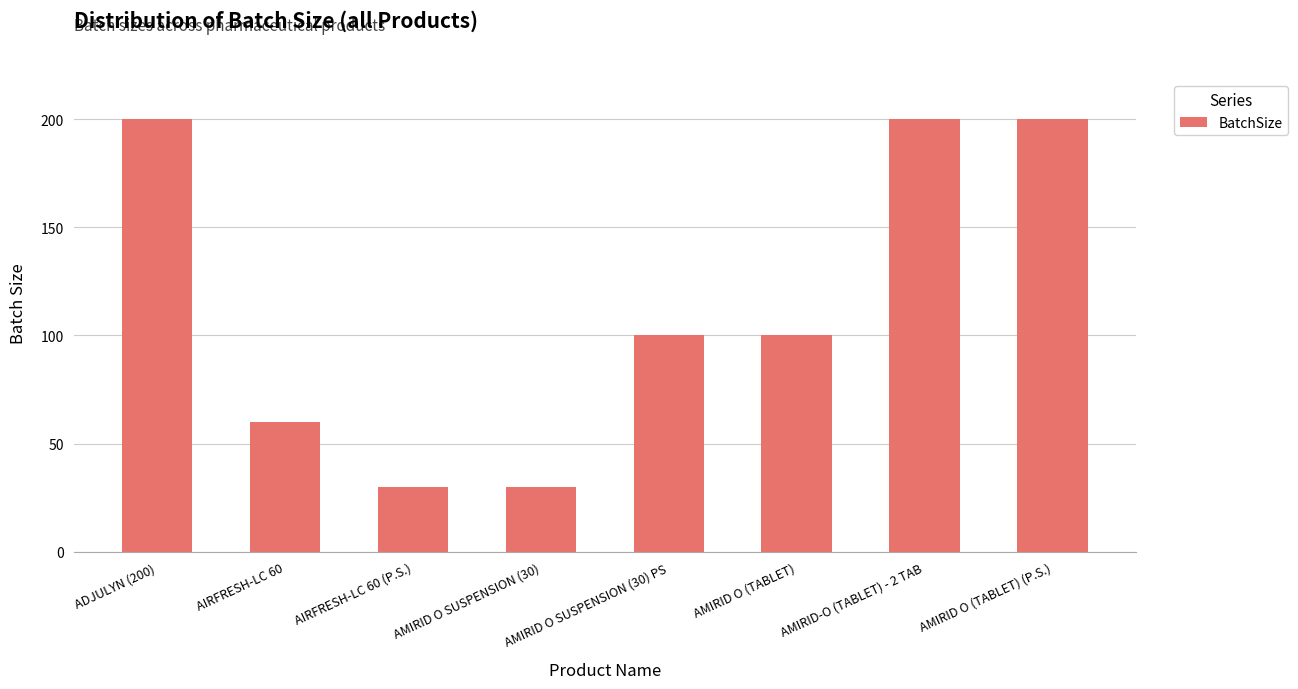

What is the minimum value shown in the chart?

30